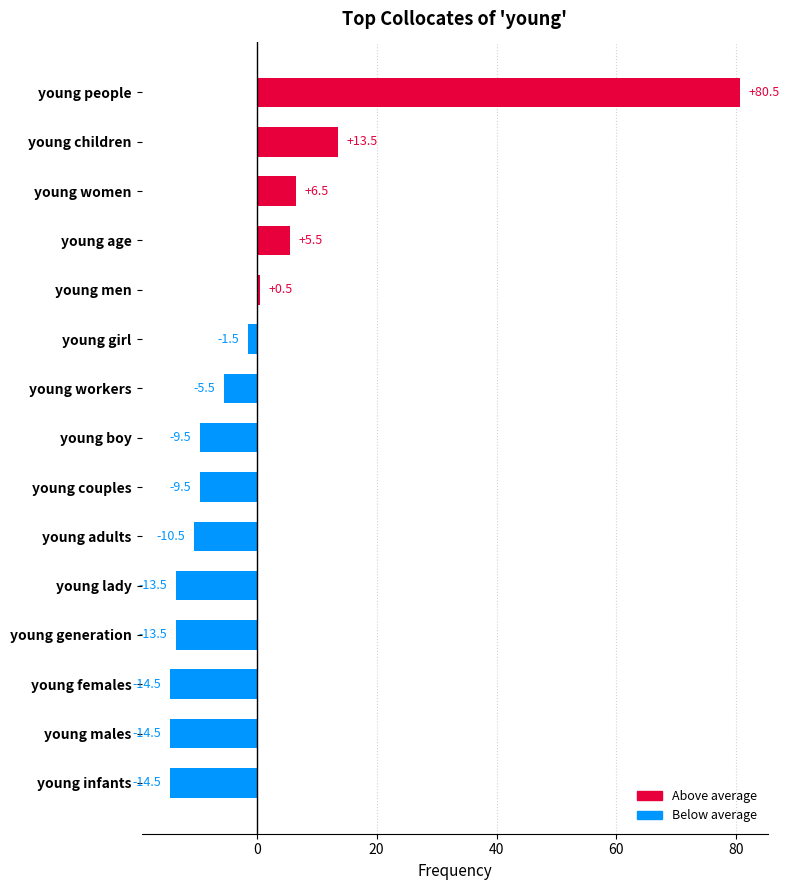

What is the minimum value shown in the chart?

-14.5